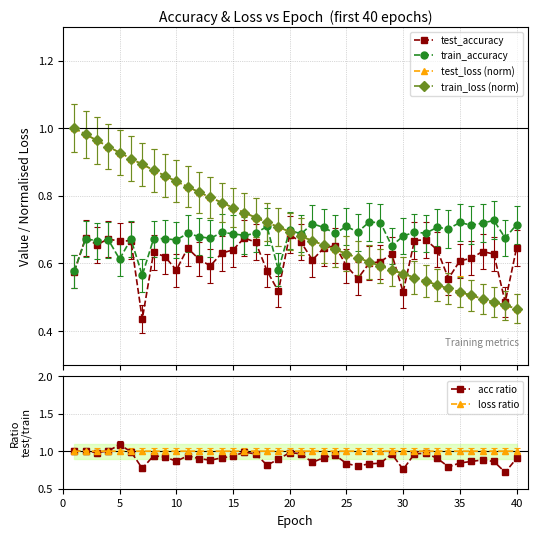

True or false: train_accuracy has more than 0 interior local peaks.

True